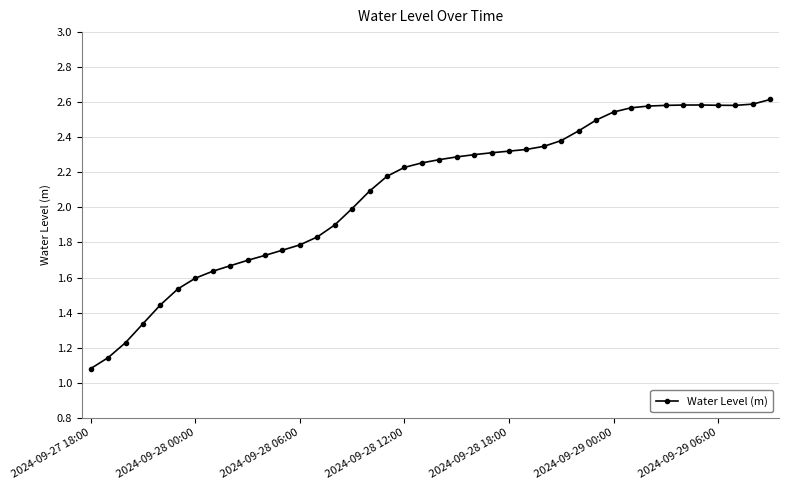

What is the average value?

2.1